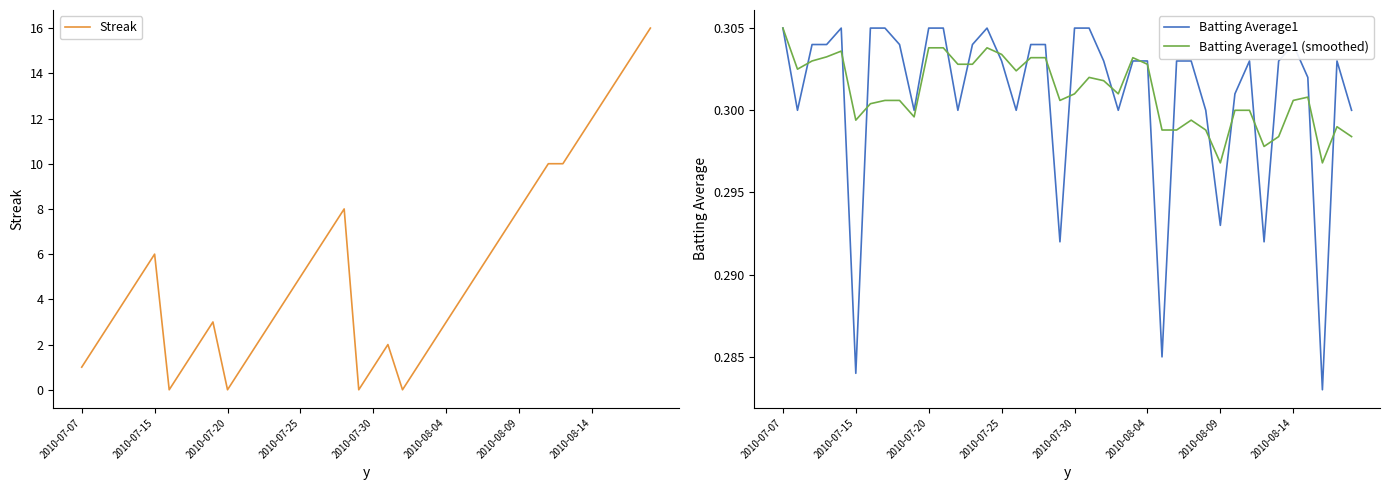

True or false: Streak has a value of 8 at 2010-08-09.

True